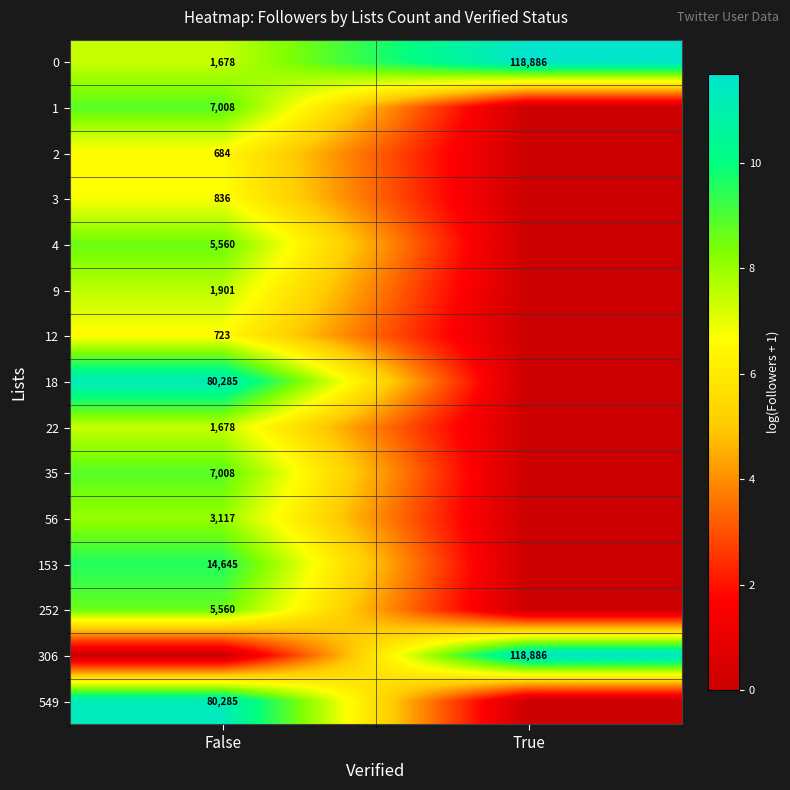

What is the difference between the highest and lowest values at True?

11.7